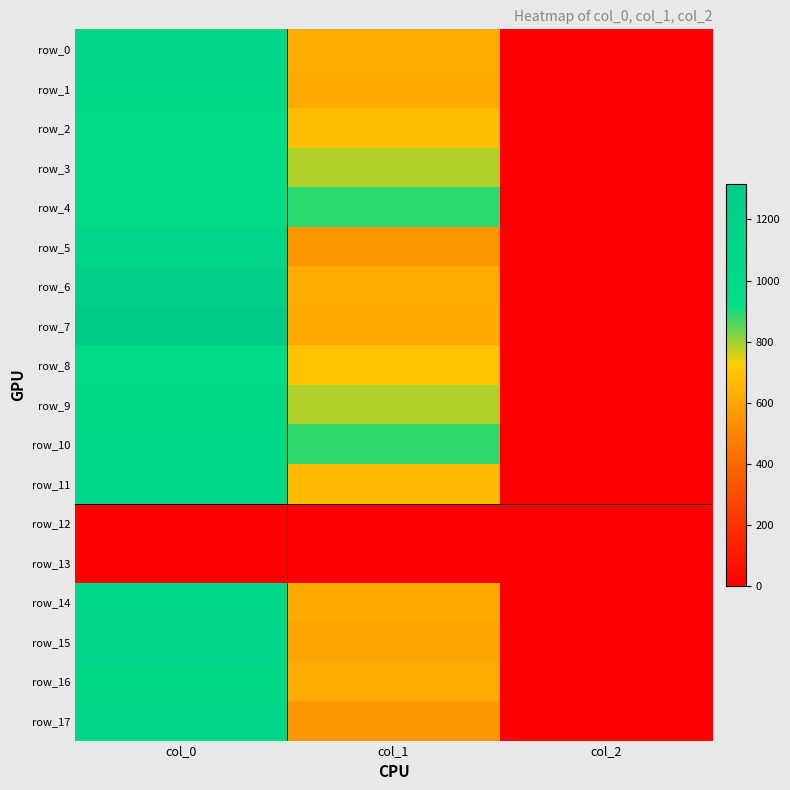

Is it true that row_6 equals 254.5 at col_1?

False